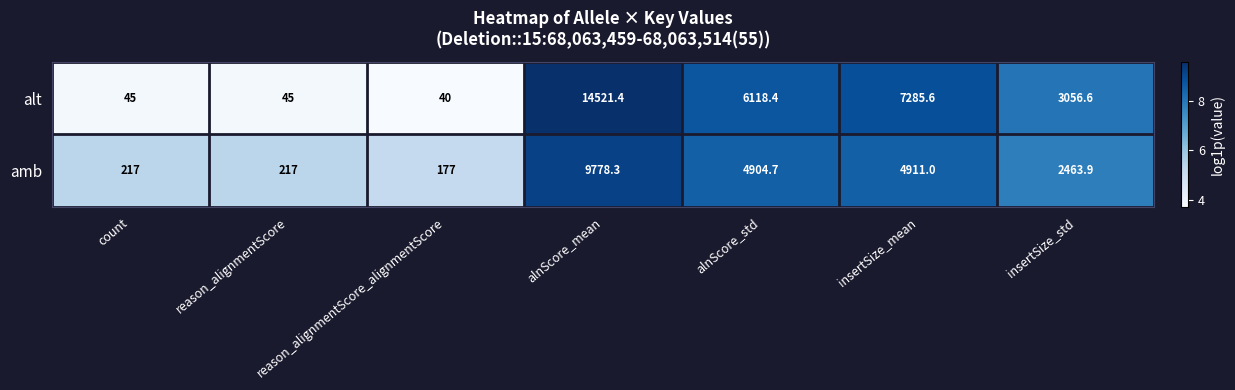

What is the total value across all series at insertSize_mean?

12196.6